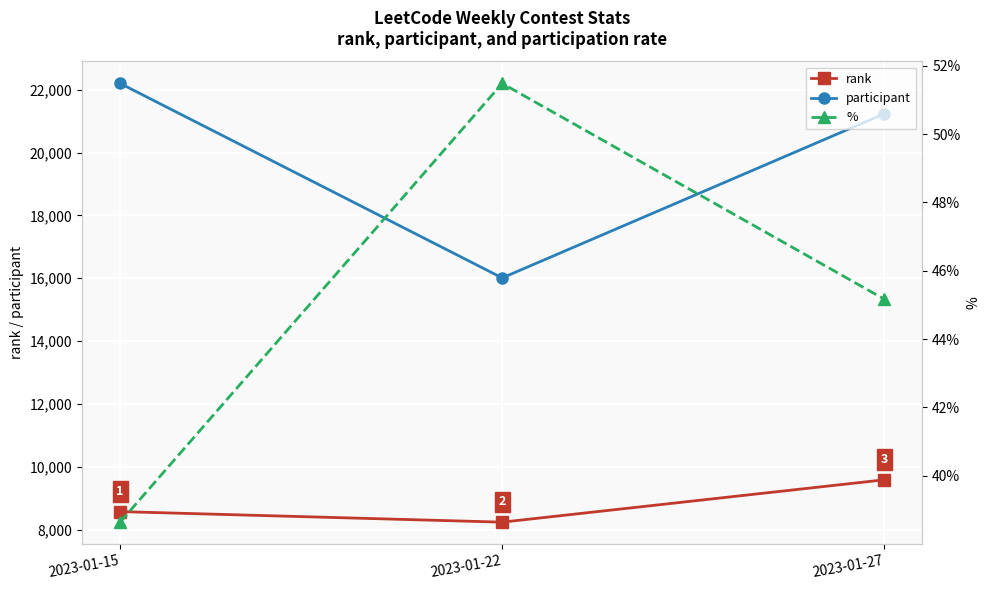

Between 2023-01-15 and 2023-01-27, which is larger?

2023-01-27